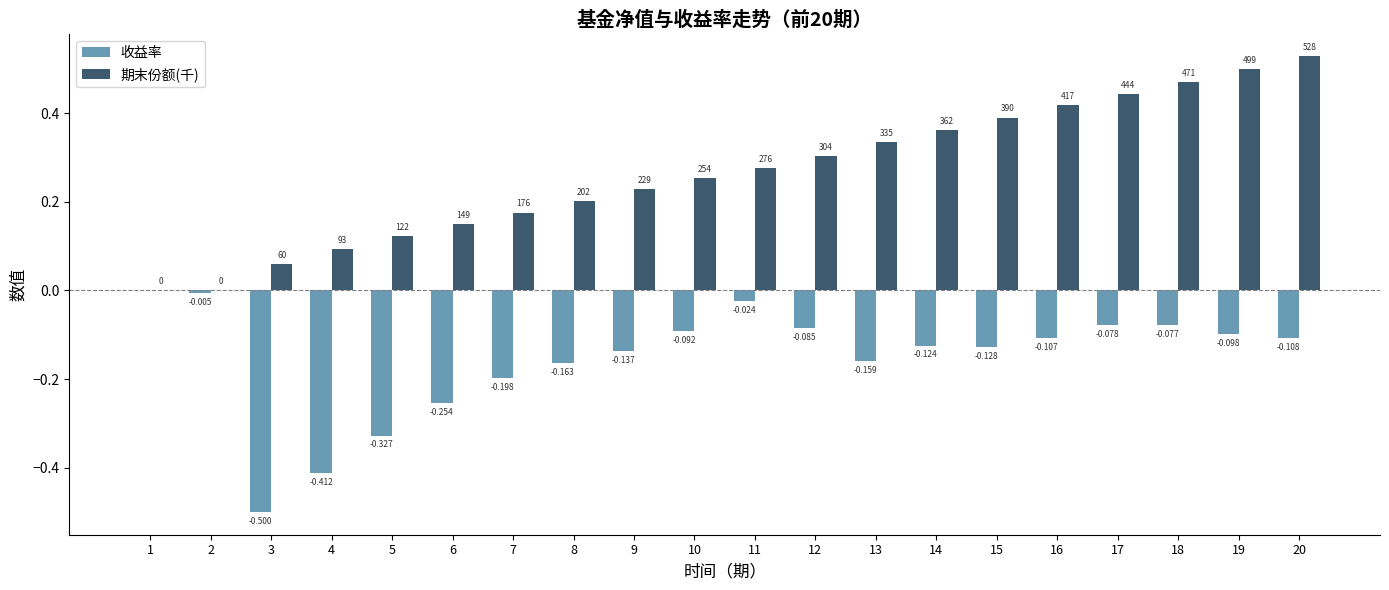

Which series changed the most between 3 and 12?

收益率